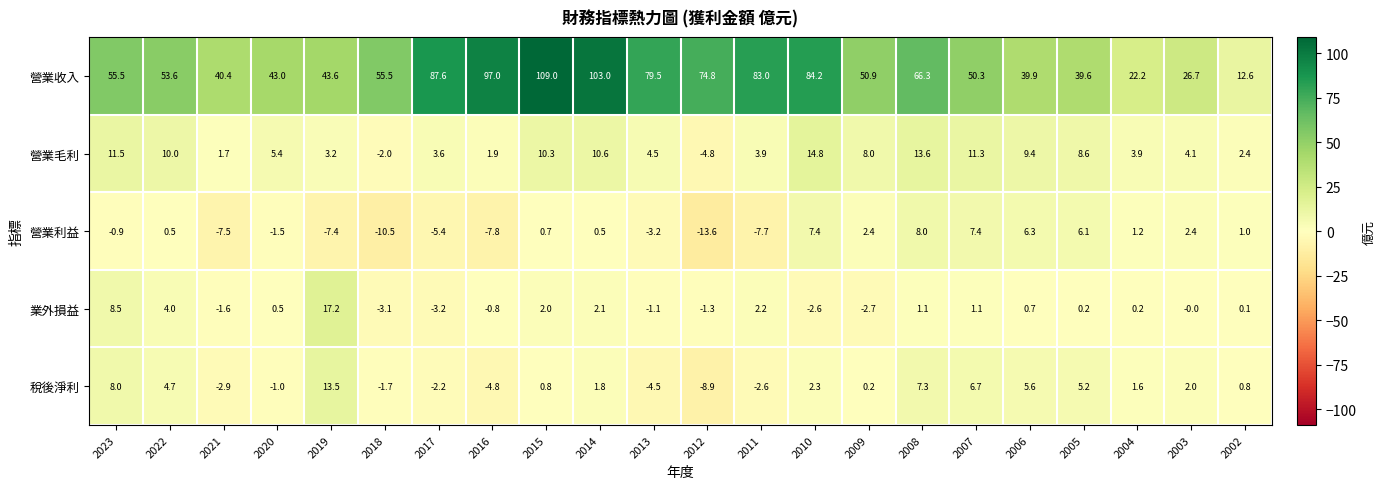

What is the greatest value displayed?

109.0